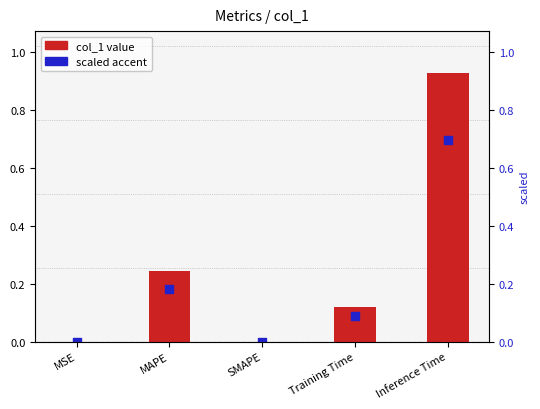

Which series reaches the minimum Y coordinate?

col_1 value